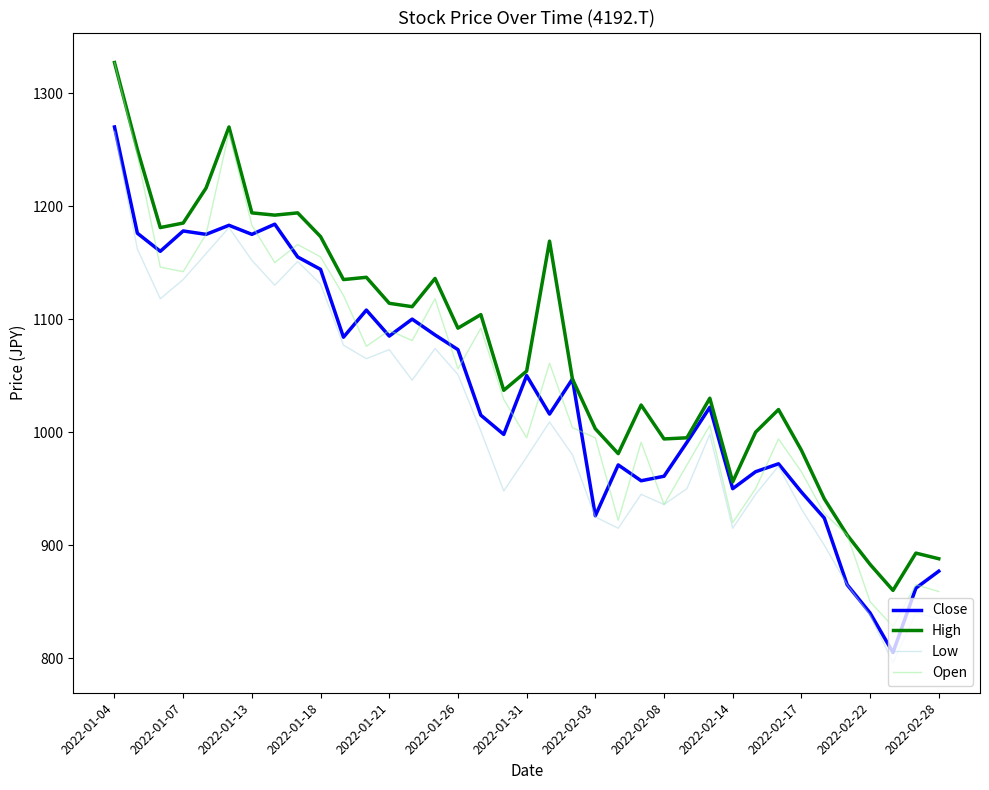

At how many categories does at least one series exceed 1142?

11